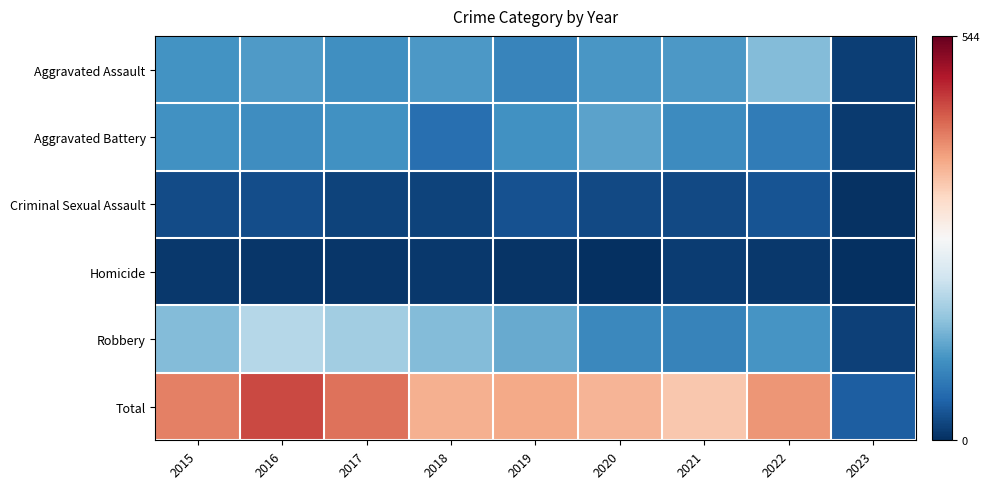

Which series has the largest total across all categories?

Total